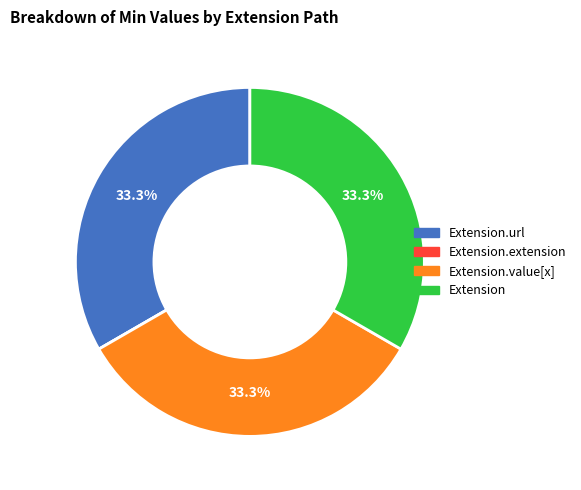

Does any single category account for the majority?

No